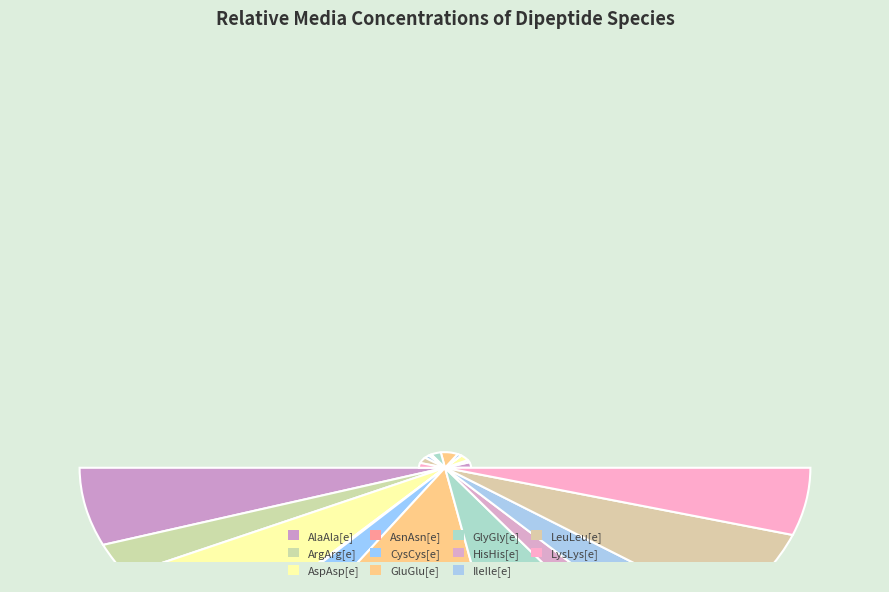

Combined, what portion of the pie is GlyGly[e] and CysCys[e]?

17.4%